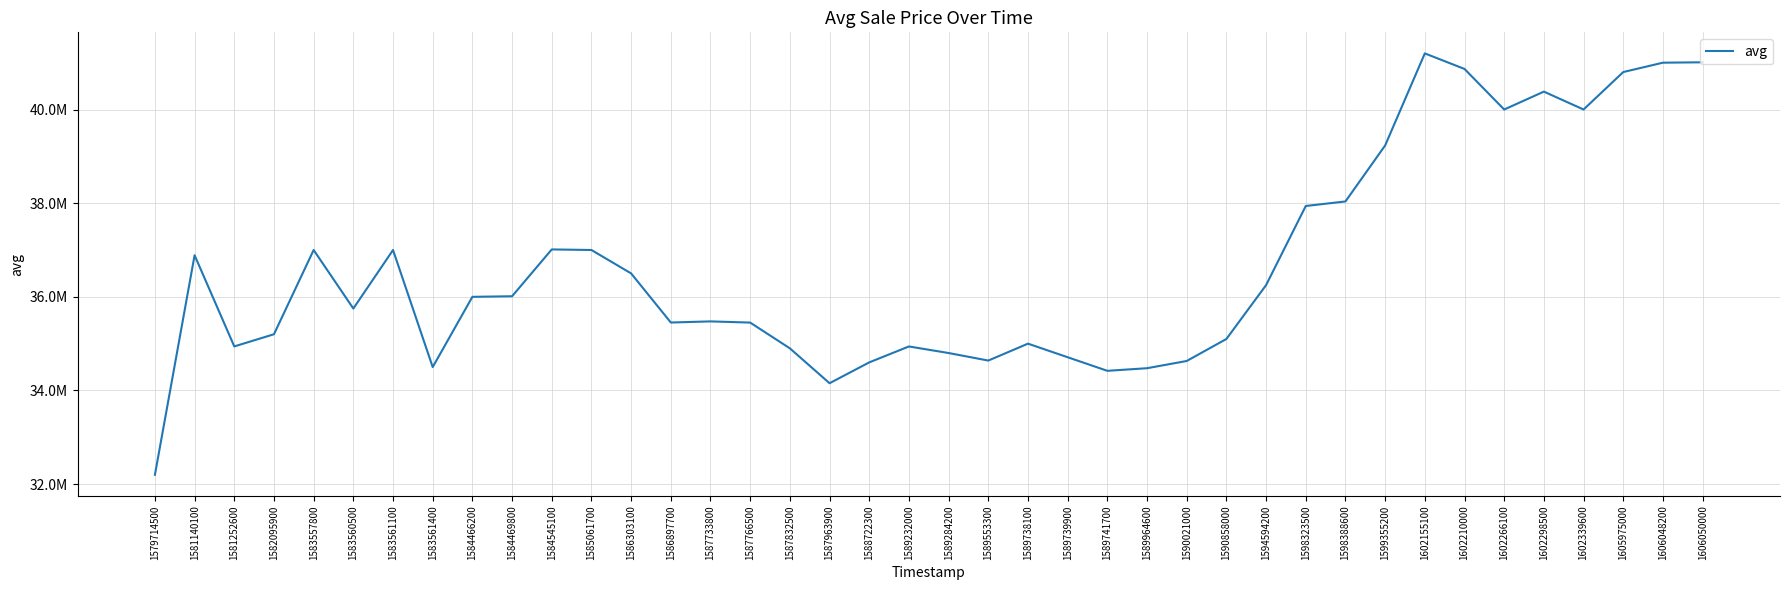

The value at 1589964600 is 22368917. True or false?

False